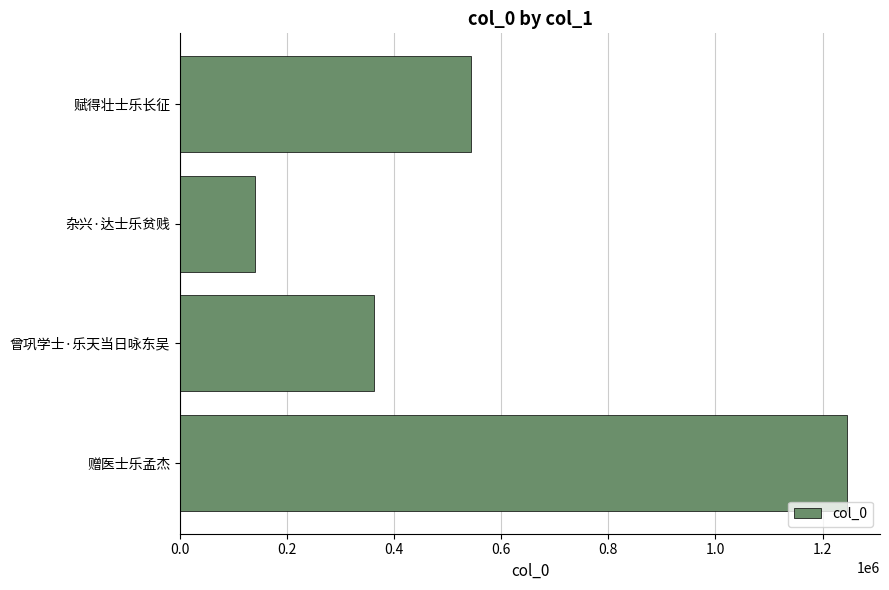

How many values are between 361255 and 1245078?

3